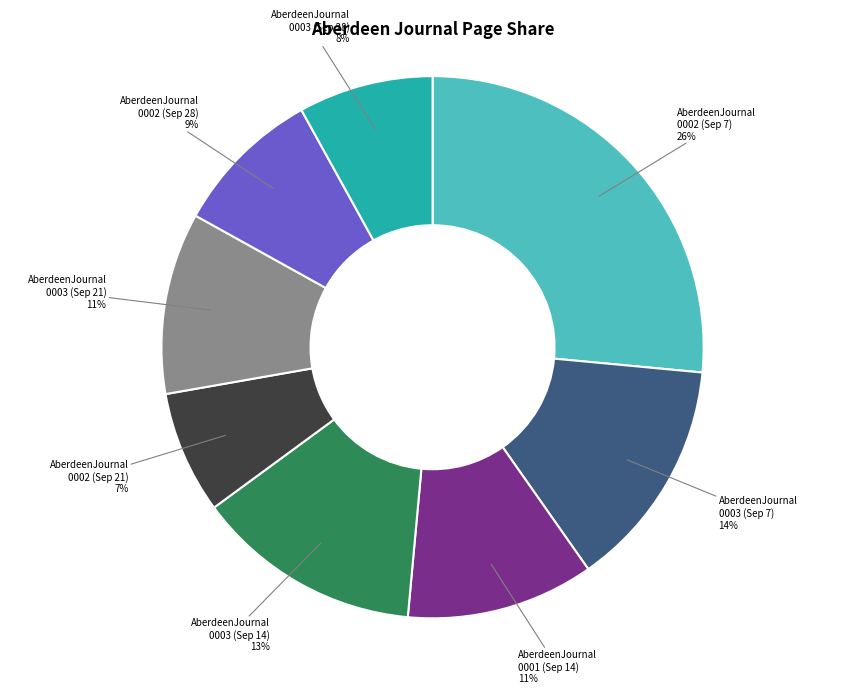

Is there a majority slice in this chart?

No